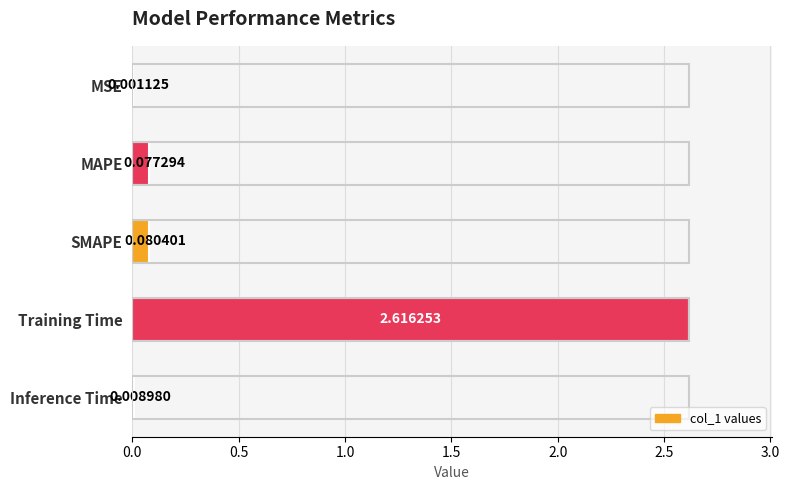

What is the sum of all values?

2.8